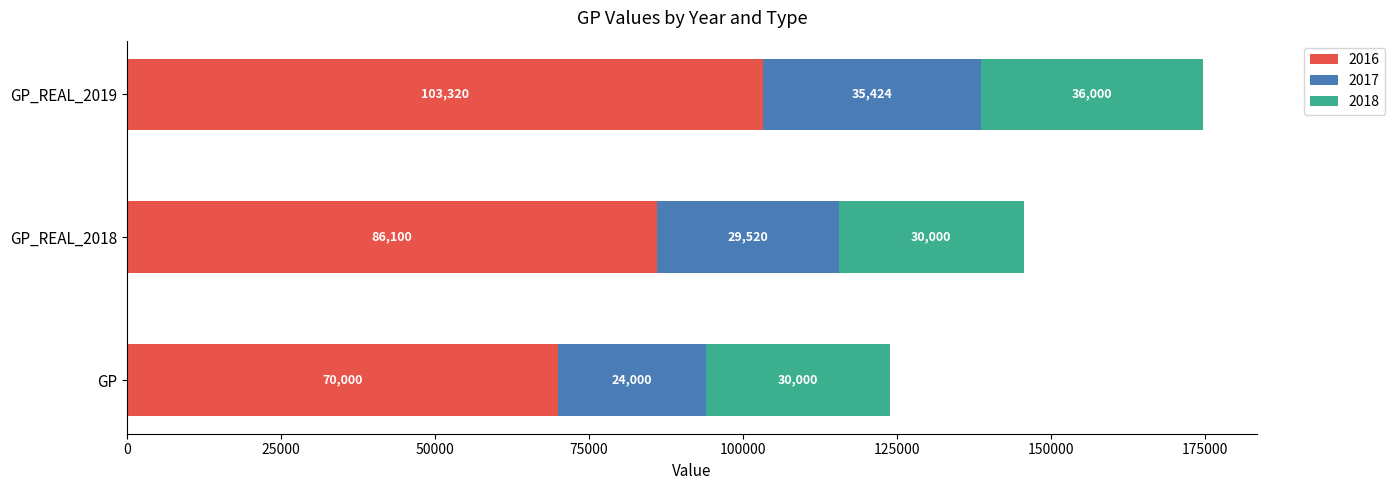

What is the difference between the maximum and minimum values in the 2016 series?

33320